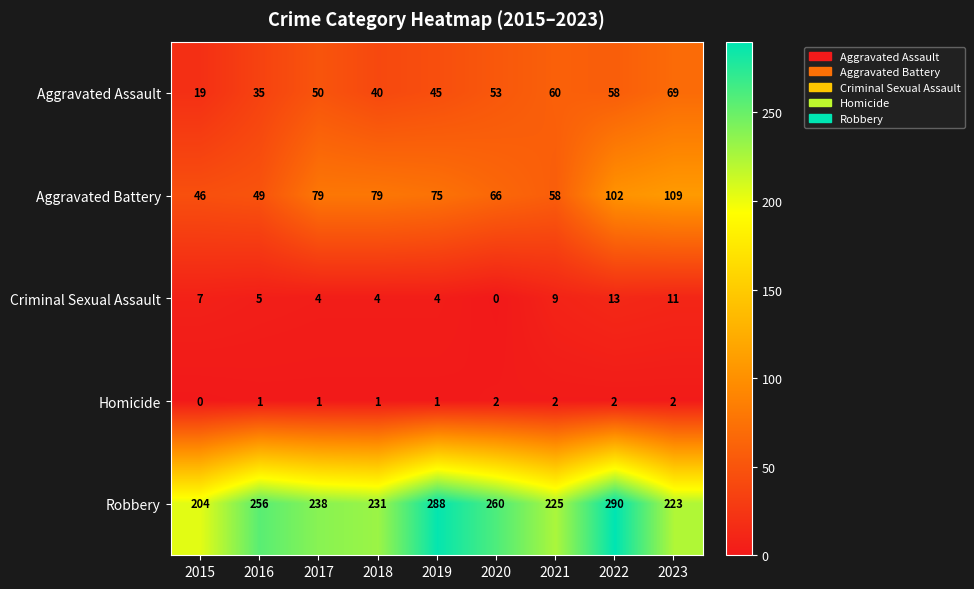

What is the difference between the second highest and minimum values in the Robbery series?

84